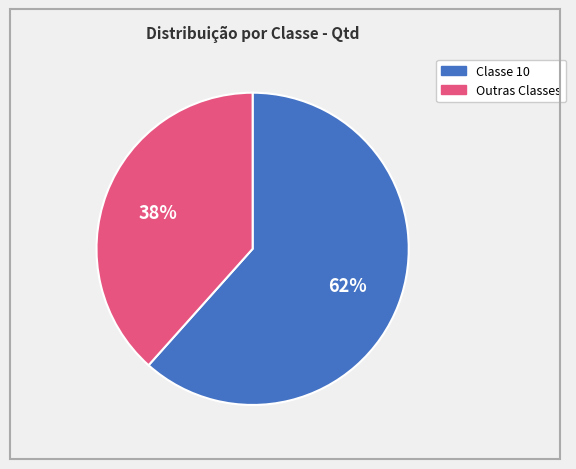

Which category accounts for the majority?

Classe 10